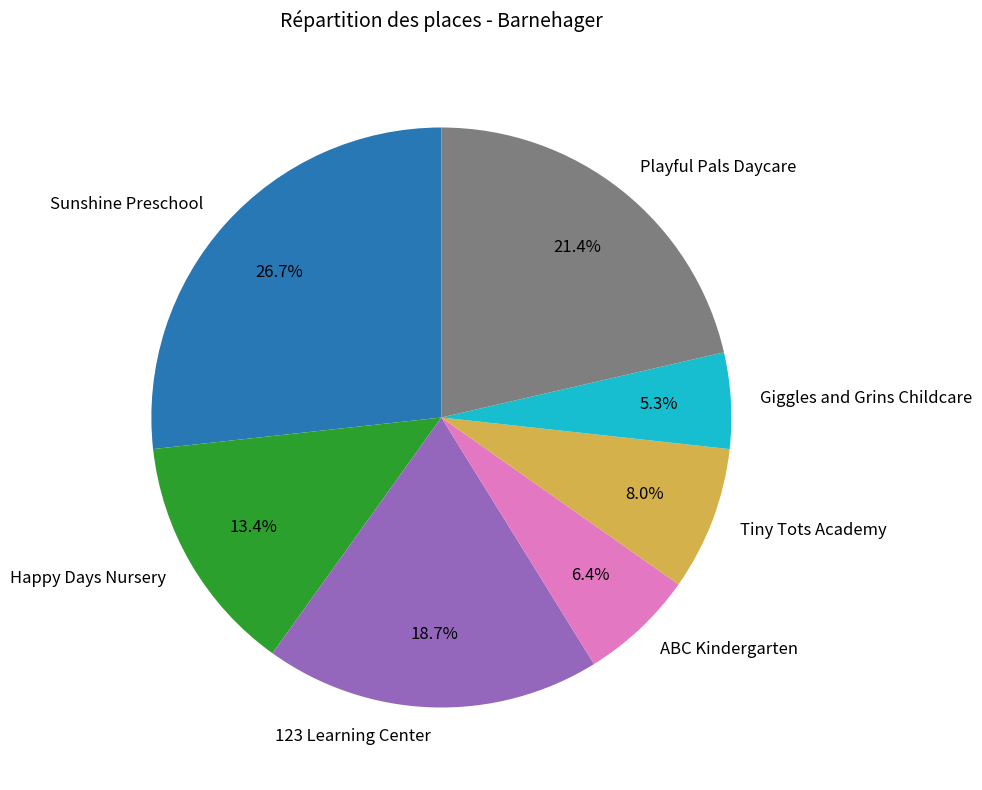

Does 123 Learning Center account for over 50% of the chart?

No